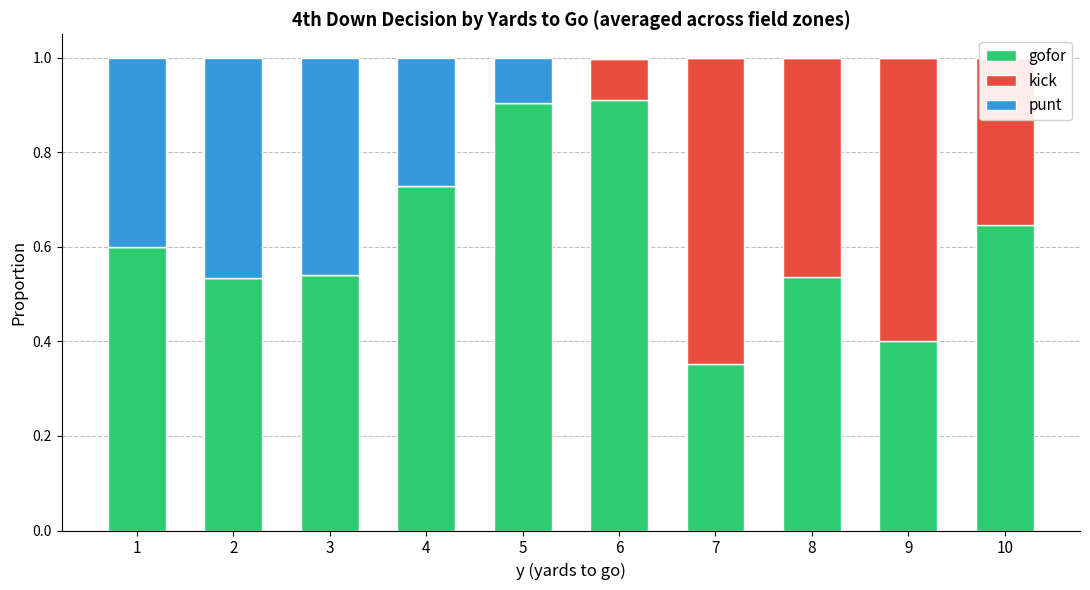

At 10, list the series in order from largest to smallest.

gofor, kick, punt